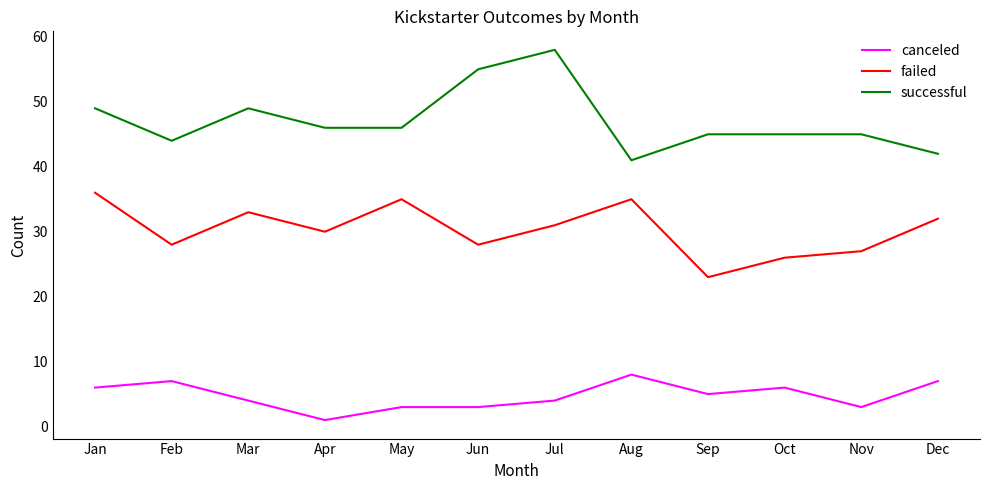

Where does the canceled series first go above 5?

Jan